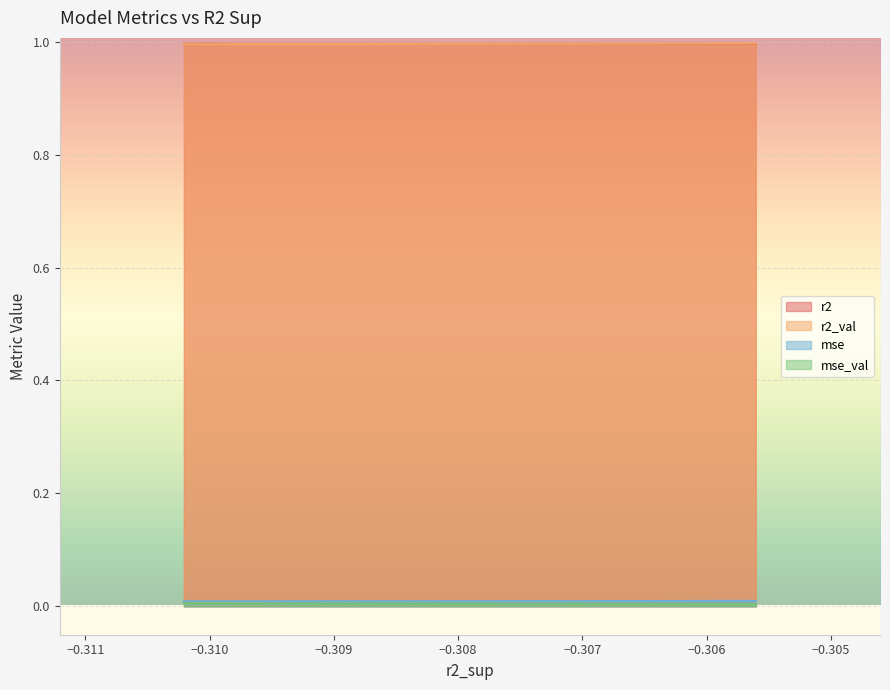

What is the value of the r2_val point at the 2nd from the left?

1.0